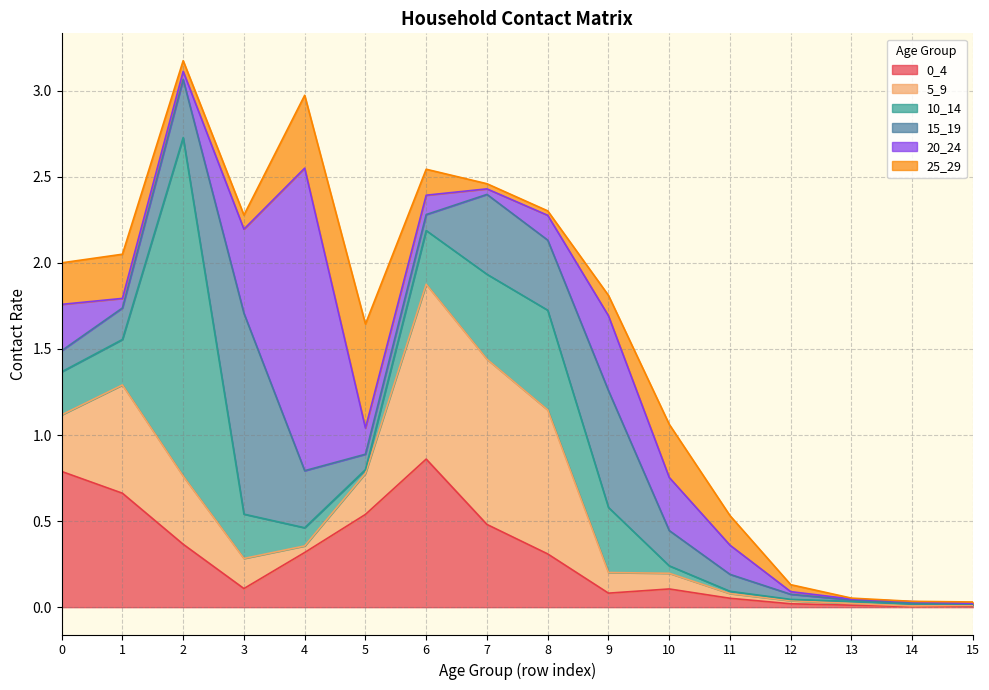

At which label does 0_4 reach its peak?

6